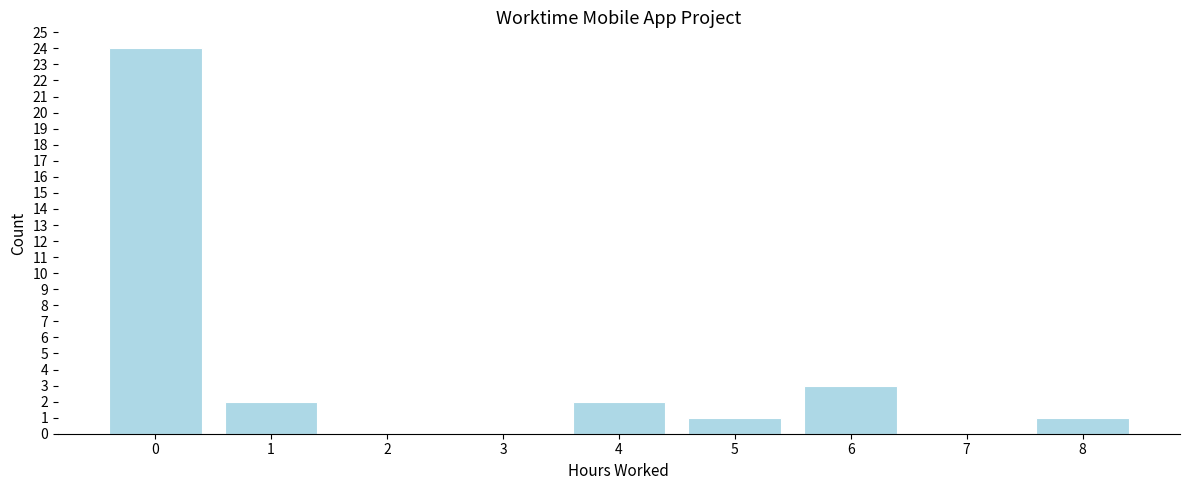

Reading left to right, list every bar in this chart as the range it spans on the x-axis followed by its height. The values are not printed on the chart, so give them approximately, as read against the axis.

-0.5 to 0.5: 24
0.5 to 1.5: 2
1.5 to 2.5: 0
2.5 to 3.5: 0
3.5 to 4.5: 2
4.5 to 5.5: 1
5.5 to 6.5: 3
6.5 to 7.5: 0
7.5 to 8.5: 1